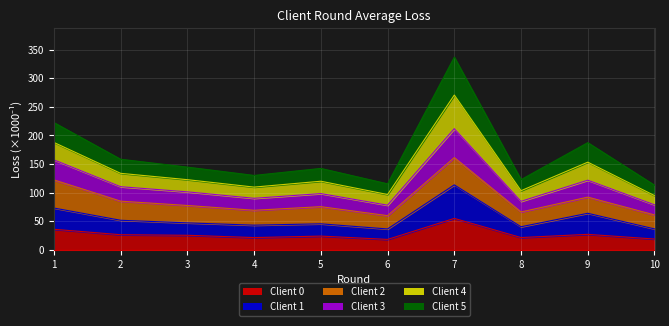

The value of Client 0 at 6 is 4.5. True or false?

False